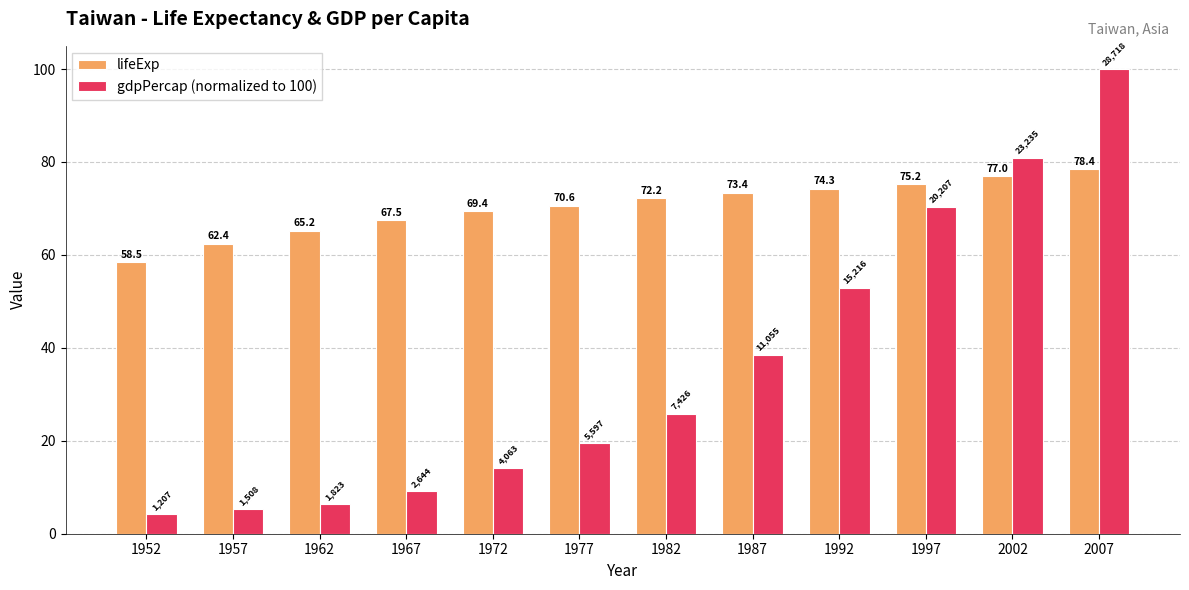

Read the lifeExp value at 1972.

69.4